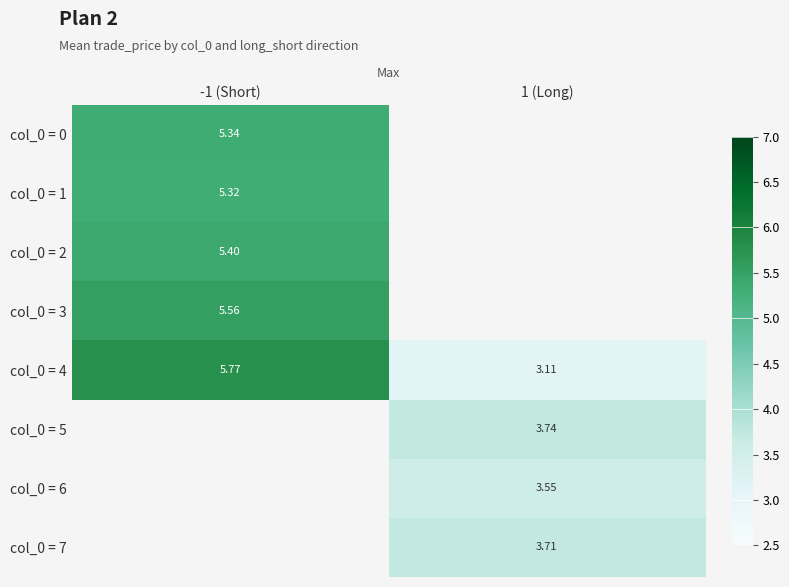

How many distinct data groups are displayed?

8